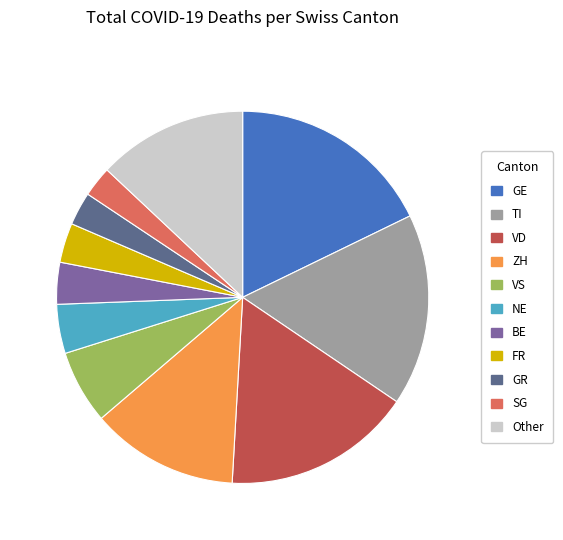

Is it true that NE is 4% of the pie?

True